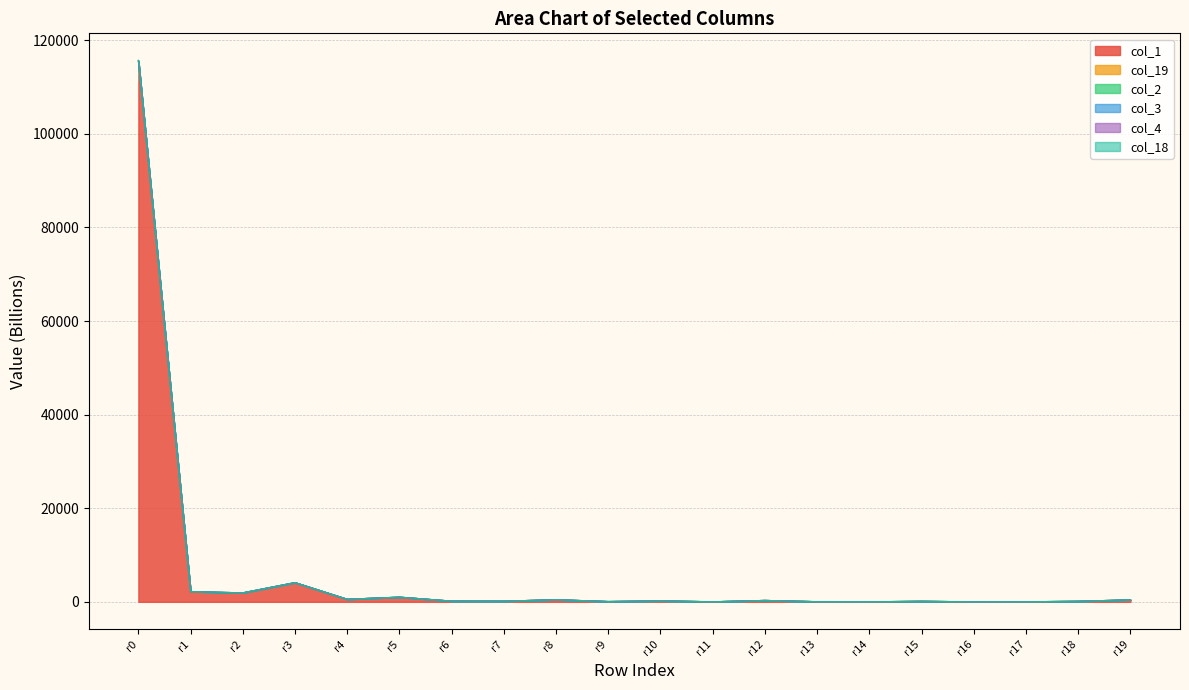

What is the value of the col_1 point at the 10th from the left?

55.1